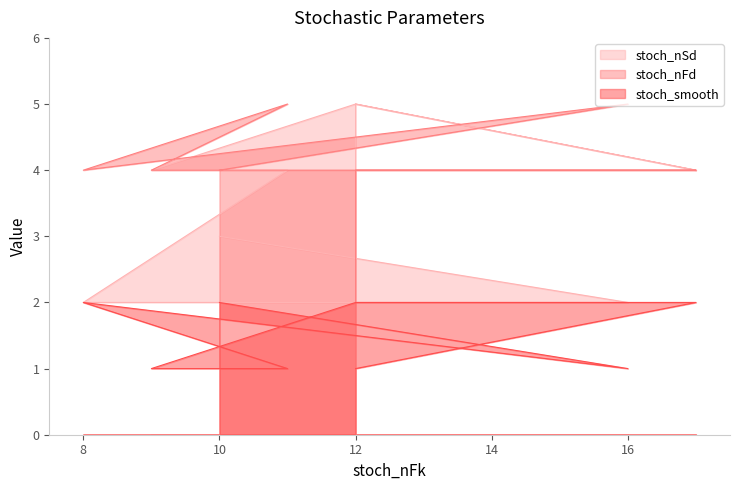

How many stoch_nFd values are between 4 and 5?

9